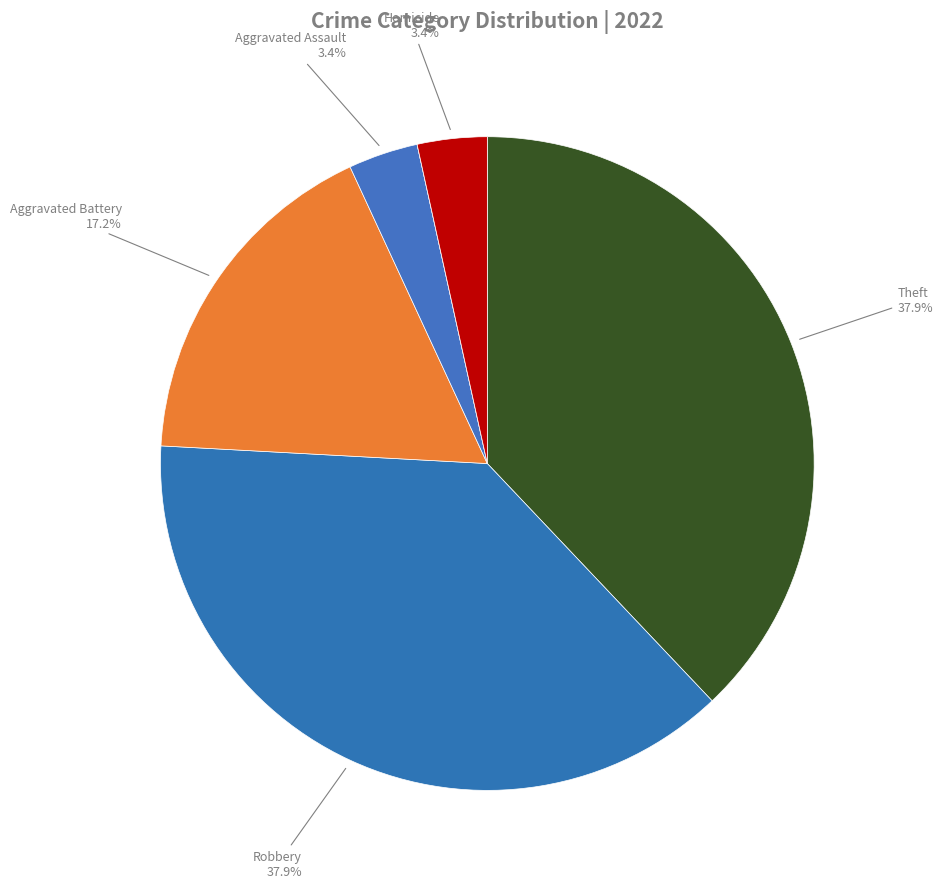

How many segments does this pie chart have?

6